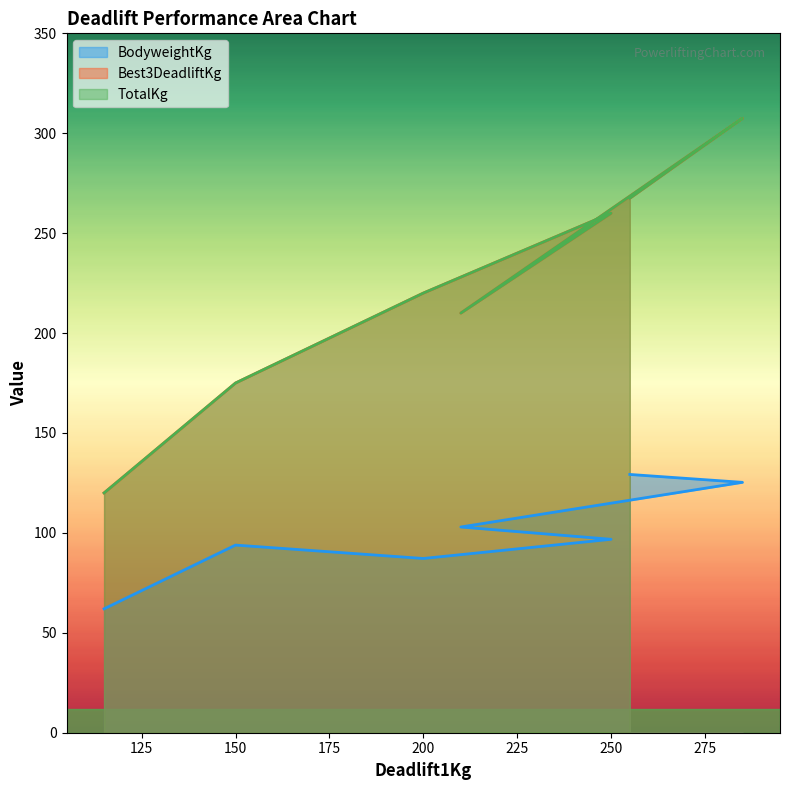

What position from the left is 200?

3